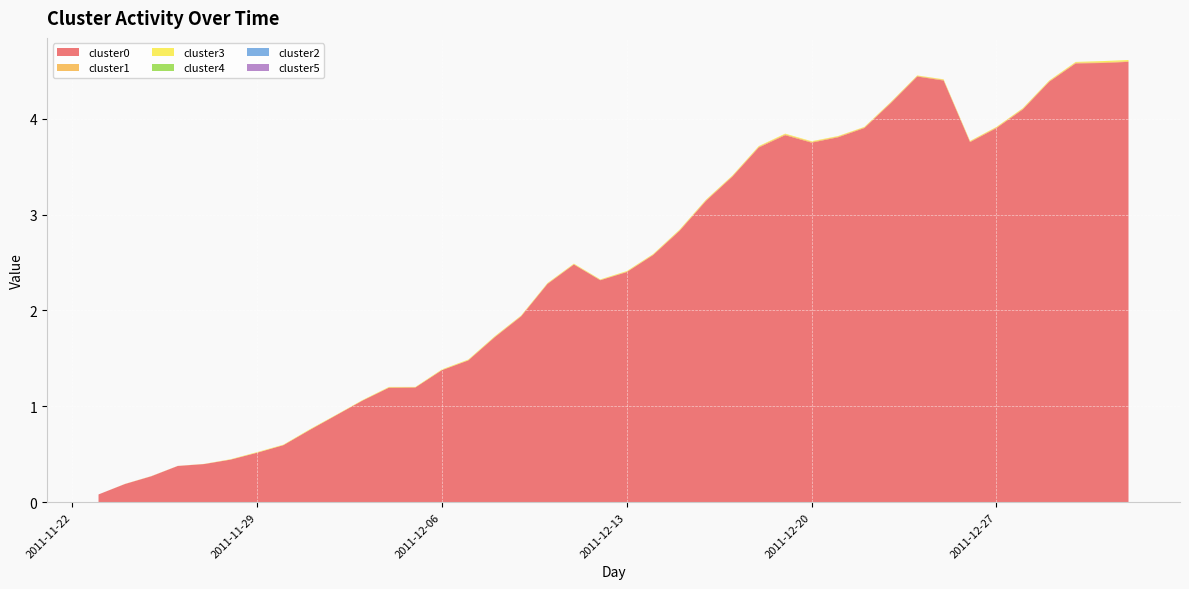

Reading left to right, extract all data points from this chart.

cluster0: 0.1	0.2	0.3	0.4	0.4	0.4	0.5	0.6	0.8	0.9	1.1	1.2	1.2	1.4	1.5	1.7	1.9	2.3	2.5	2.3	2.4	2.6	2.8	3.1	3.4	3.7	3.8	3.7	3.8	3.9	4.2	4.4	4.4	3.8	3.9	4.1	4.4	4.6	4.6	4.6
cluster1: 0.0	0.0	0.0	0.0	0.0	0.0	0.0	0.0	0.0	0.0	0.0	0.0	0.0	0.0	0.0	0.0	0.0	0.0	0.0	0.0	0.0	0.0	0.0	0.0	0.0	0.0	0.0	0.0	0.0	0.0	0.0	0.0	0.0	0.0	0.0	0.0	0.0	0.0	0.0	0.0
cluster2: 0.0	0.0	0.0	0.0	0.0	0.0	0.0	0.0	0.0	0.0	0.0	0.0	0.0	0.0	0.0	0.0	0.0	0.0	0.0	0.0	0.0	0.0	0.0	0.0	0.0	0.0	0.0	0.0	0.0	0.0	0.0	0.0	0.0	0.0	0.0	0.0	0.0	0.0	0.0	0.0
cluster3: 0.0	0.0	0.0	0.0	0.0	0.0	0.0	0.0	0.0	0.0	0.0	0.0	0.0	0.0	0.0	0.0	0.0	0.0	0.0	0.0	0.0	0.0	0.0	0.0	0.0	0.0	0.0	0.0	0.0	0.0	0.0	0.0	0.0	0.0	0.0	0.0	0.0	0.0	0.0	0.0
cluster4: 0.0	0.0	0.0	0.0	0.0	0.0	0.0	0.0	0.0	0.0	0.0	0.0	0.0	0.0	0.0	0.0	0.0	0.0	0.0	0.0	0.0	0.0	0.0	0.0	0.0	0.0	0.0	0.0	0.0	0.0	0.0	0.0	0.0	0.0	0.0	0.0	0.0	0.0	0.0	0.0
cluster5: 0.0	0.0	0.0	0.0	0.0	0.0	0.0	0.0	0.0	0.0	0.0	0.0	0.0	0.0	0.0	0.0	0.0	0.0	0.0	0.0	0.0	0.0	0.0	0.0	0.0	0.0	0.0	0.0	0.0	0.0	0.0	0.0	0.0	0.0	0.0	0.0	0.0	0.0	0.0	0.0